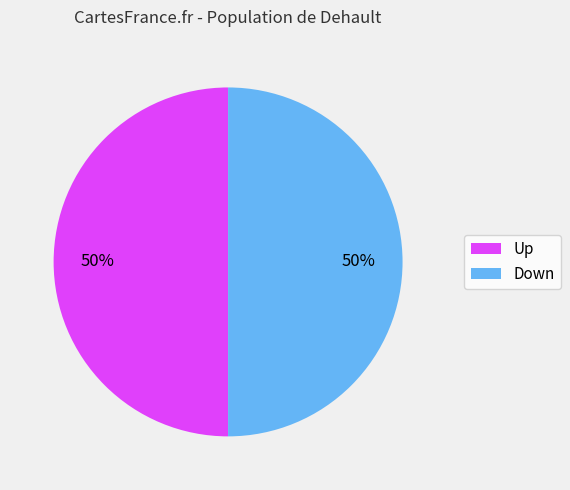

How many segments does this pie chart have?

2